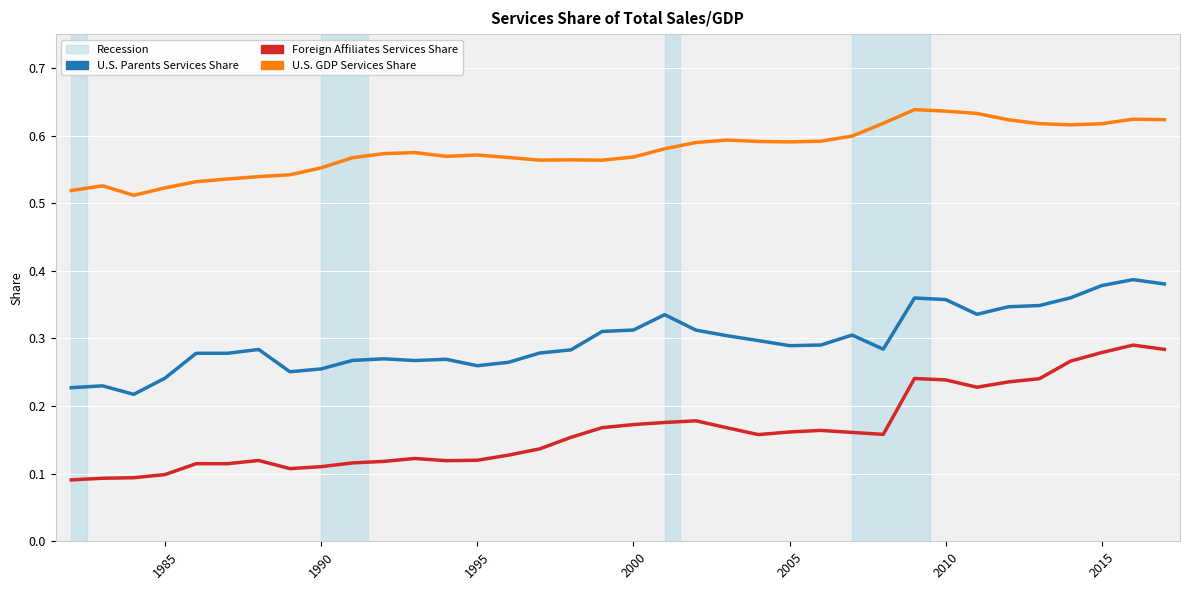

Which series has the widest spread of values?

Foreign Affiliates Services Share